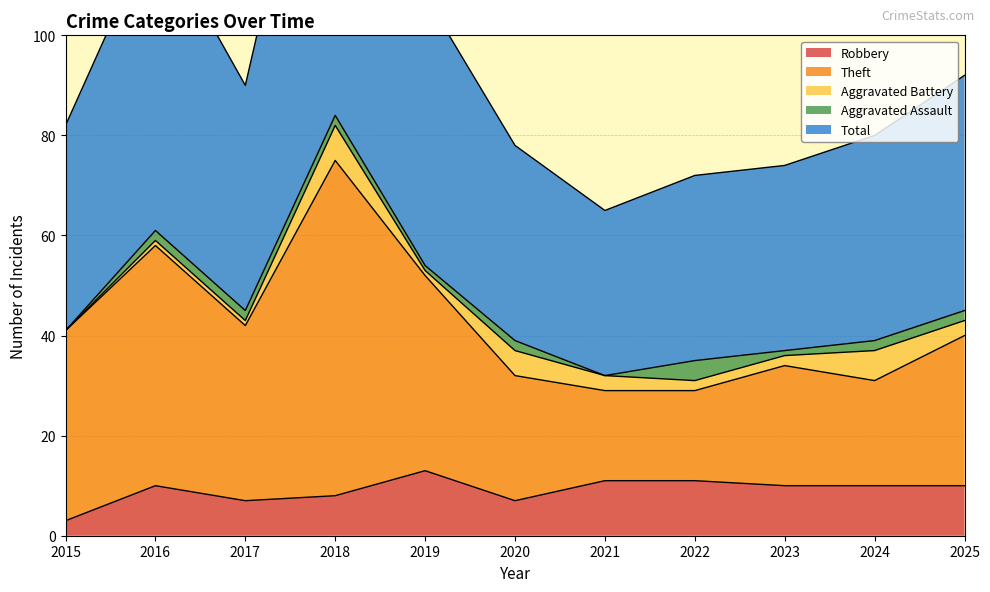

What is the difference between the highest and lowest values at 2020?

71